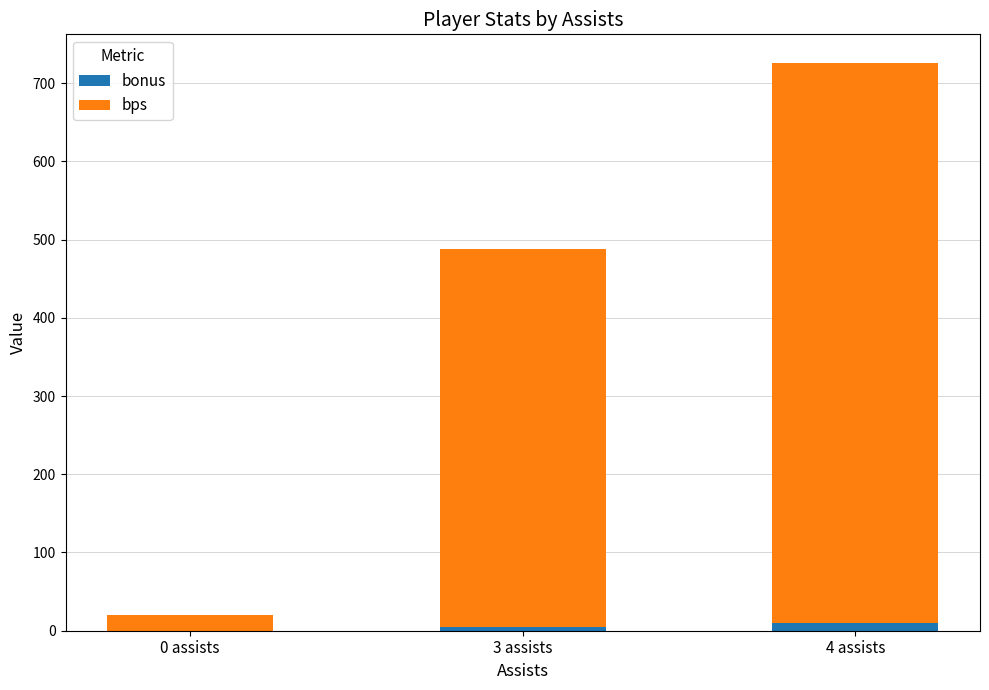

At which category is the sum across all series the highest?

4 assists